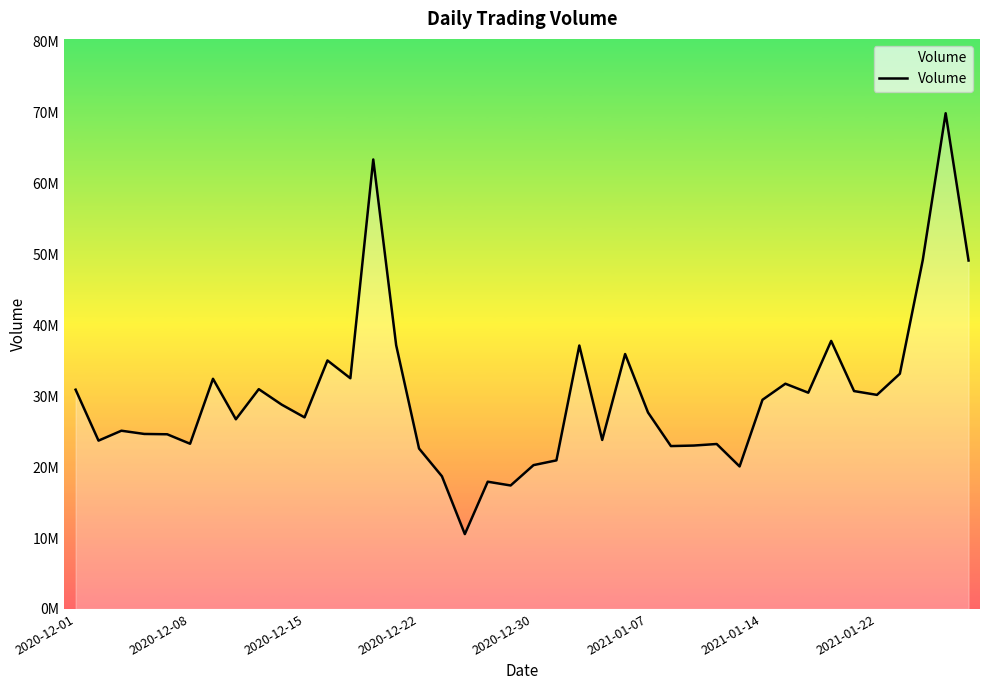

How many points are lower than both their immediate neighbors (excluding endpoints)?

12